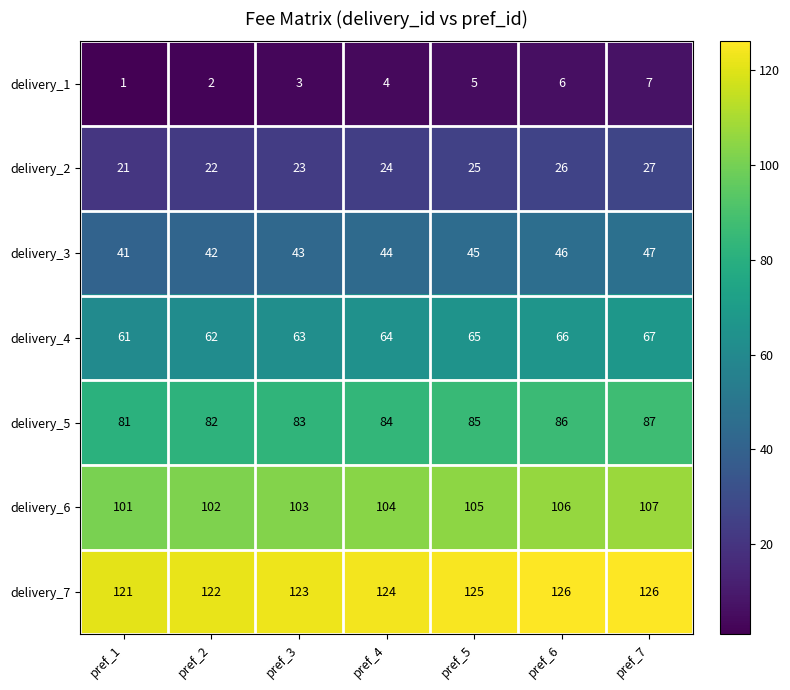

How many categories are shown in the chart?

7